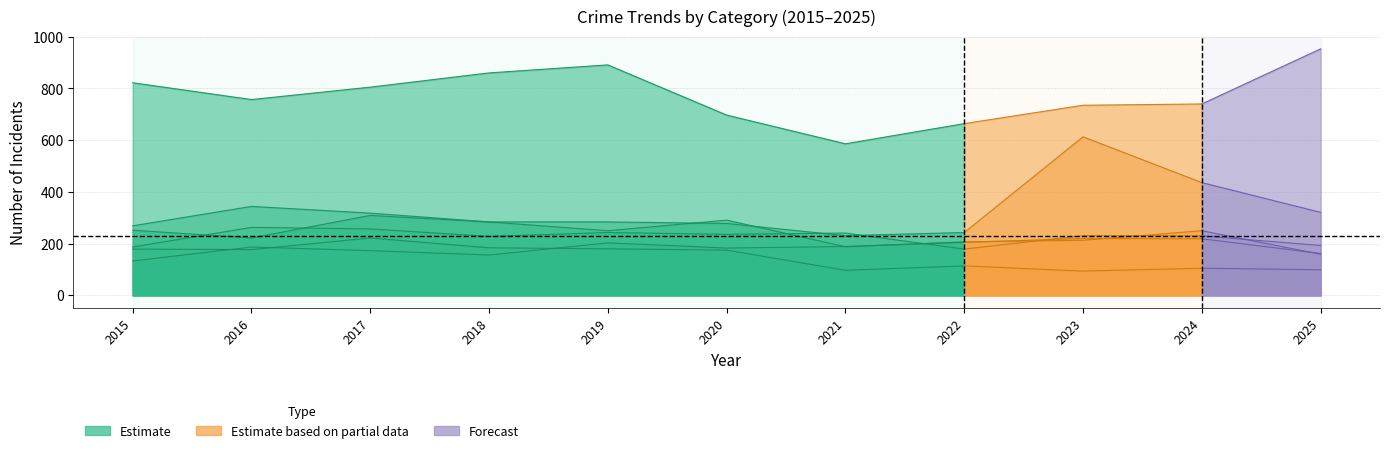

True or false: Aggravated Assault has a value of 52 at 2015.

False